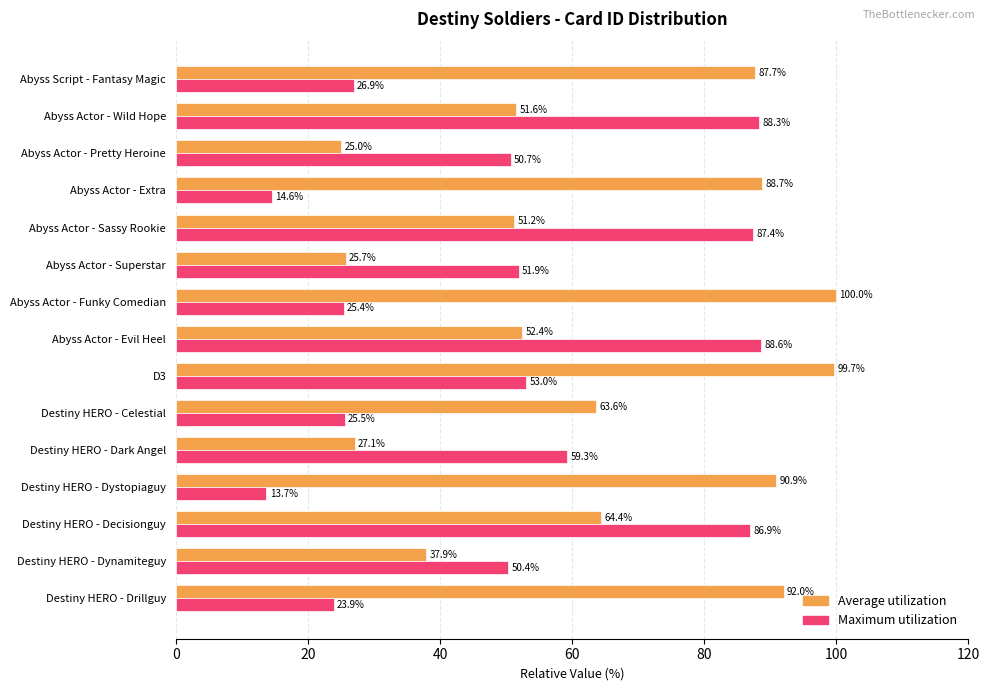

How many categories are shown in the chart?

15